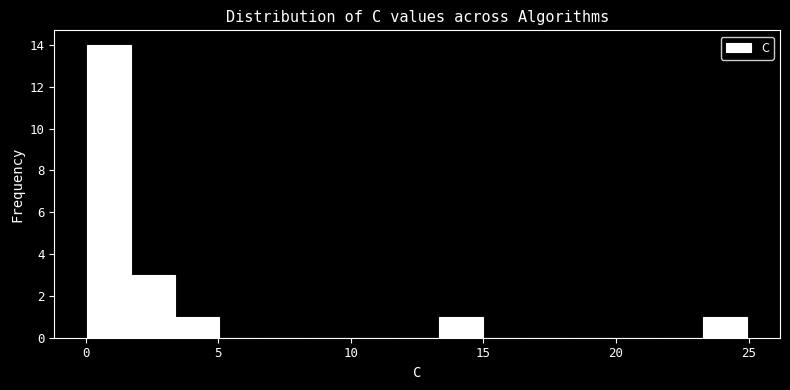

Read against the x-axis, roughly where is the centre of the tallest bar?

1.0